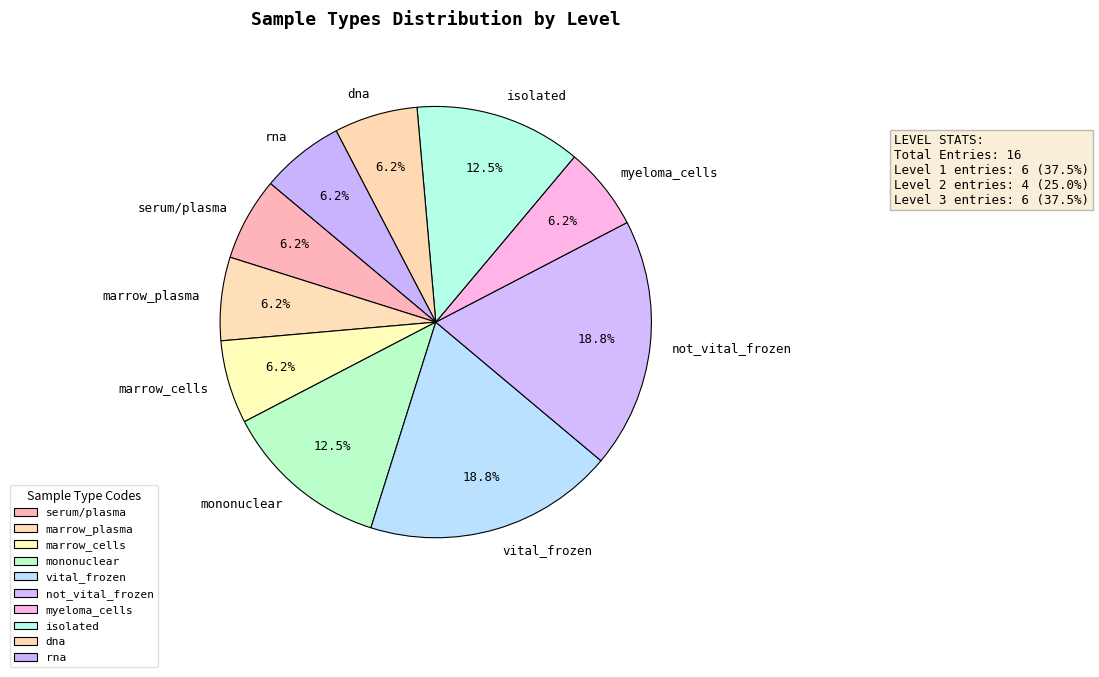

Does dna account for over 50% of the chart?

No